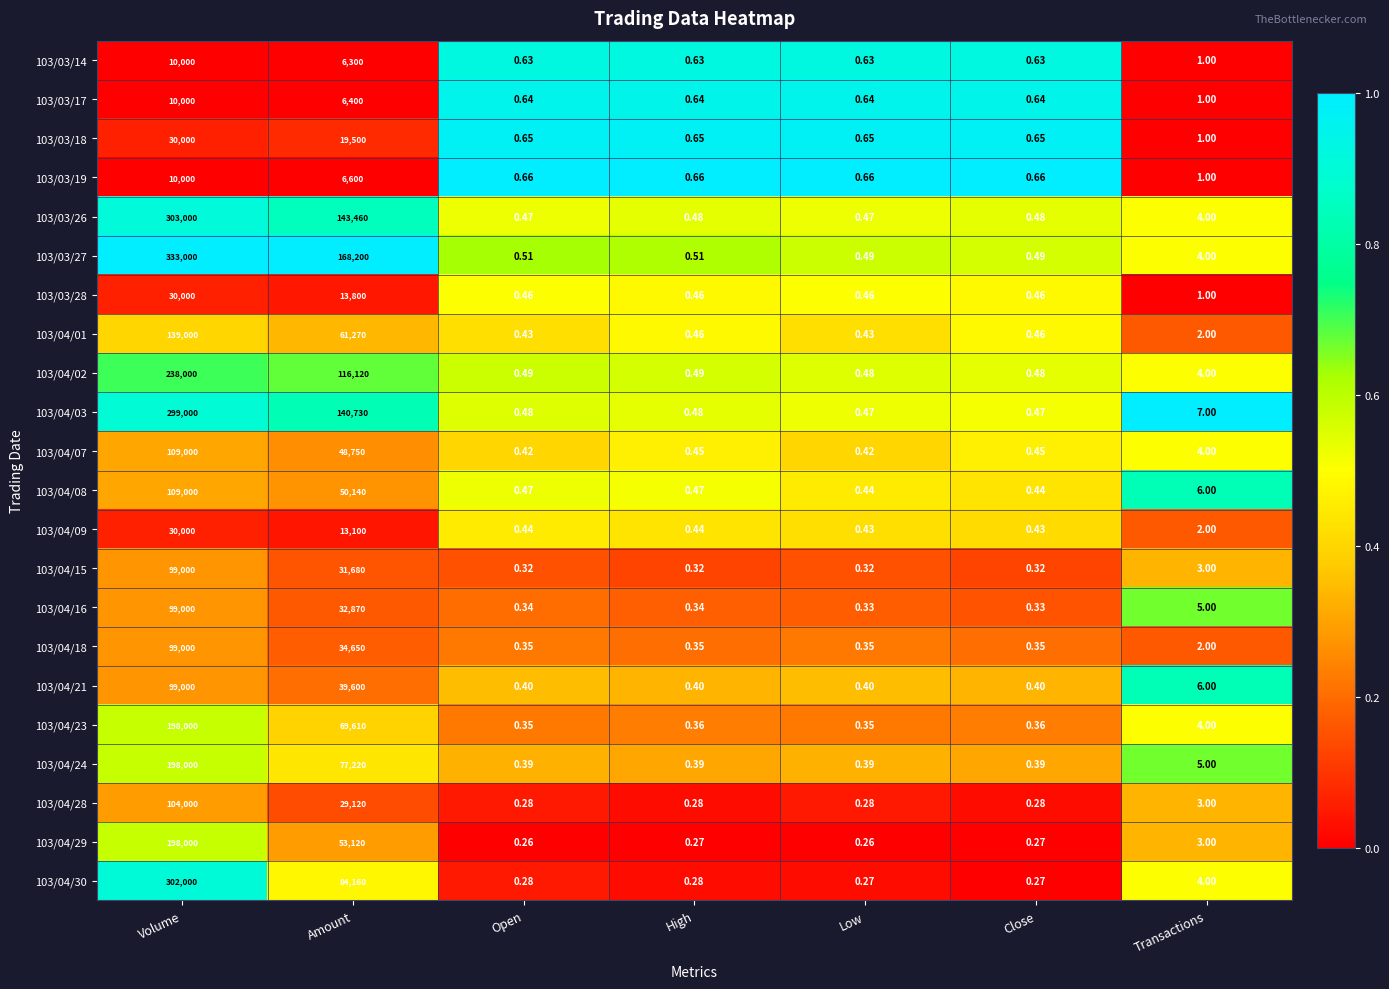

At which label is 103/03/28 closest to 15000?

Amount